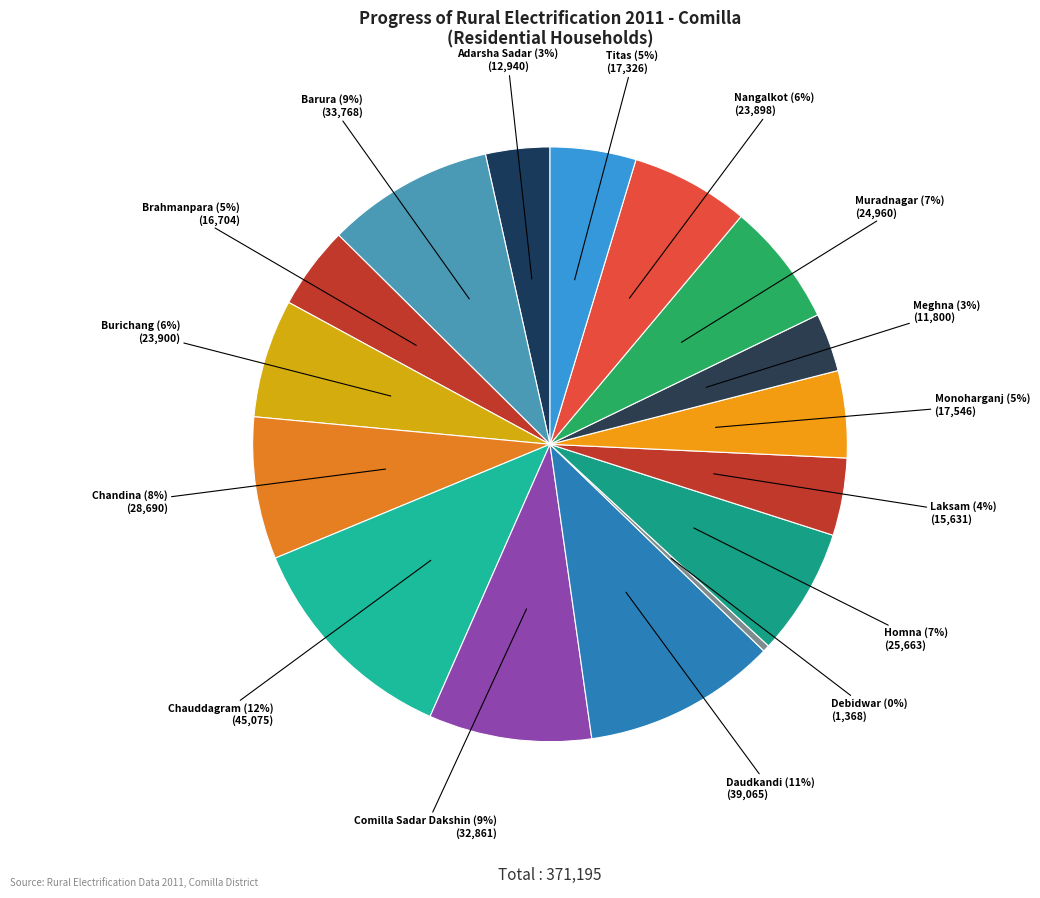

What is the largest slice in the pie chart?

Chauddagram